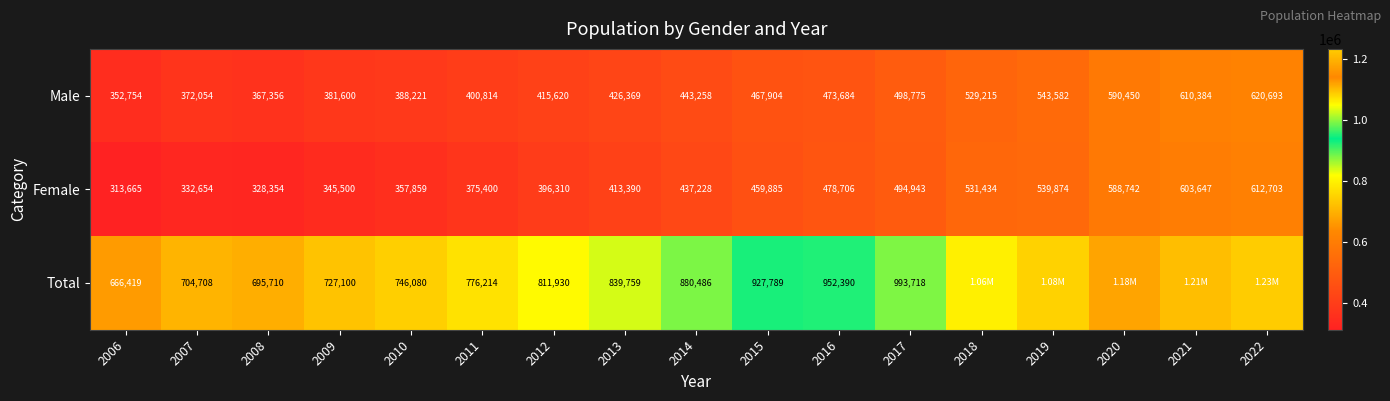

What is the difference between the highest and lowest values at 2006?

352754